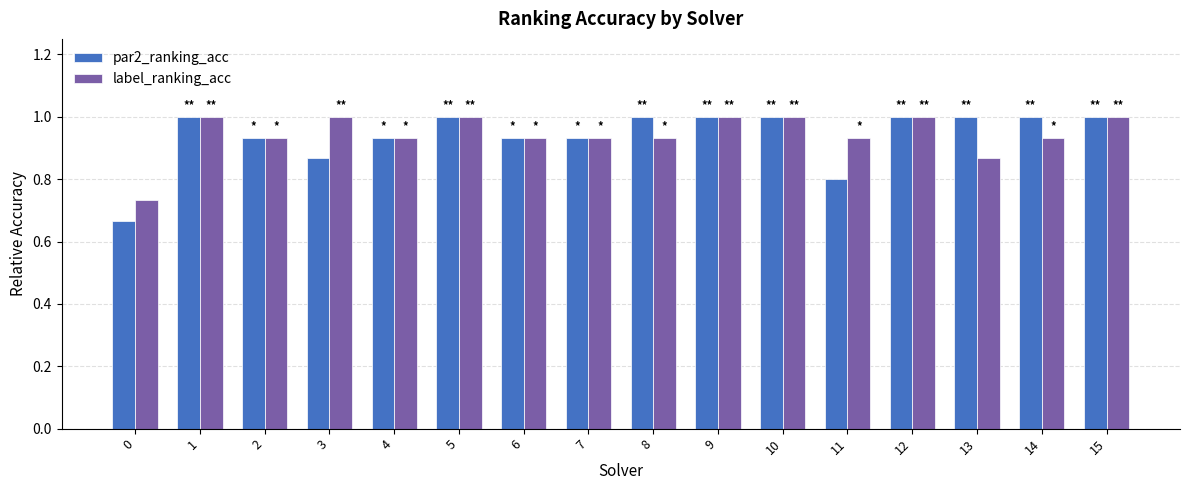

Are the bars horizontal?

No